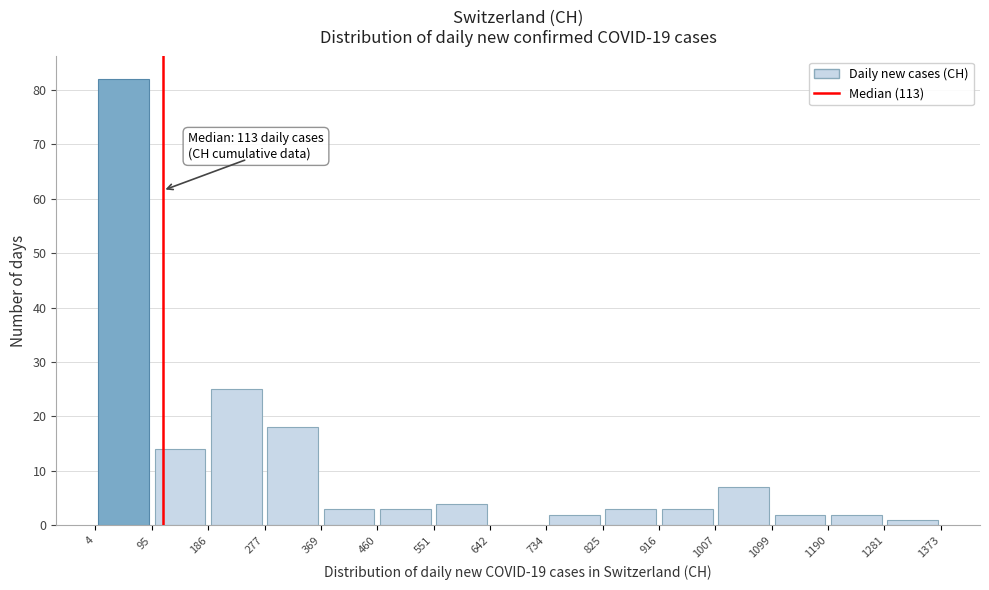

Over which range of the x-axis is the bar tallest?

4 to 95